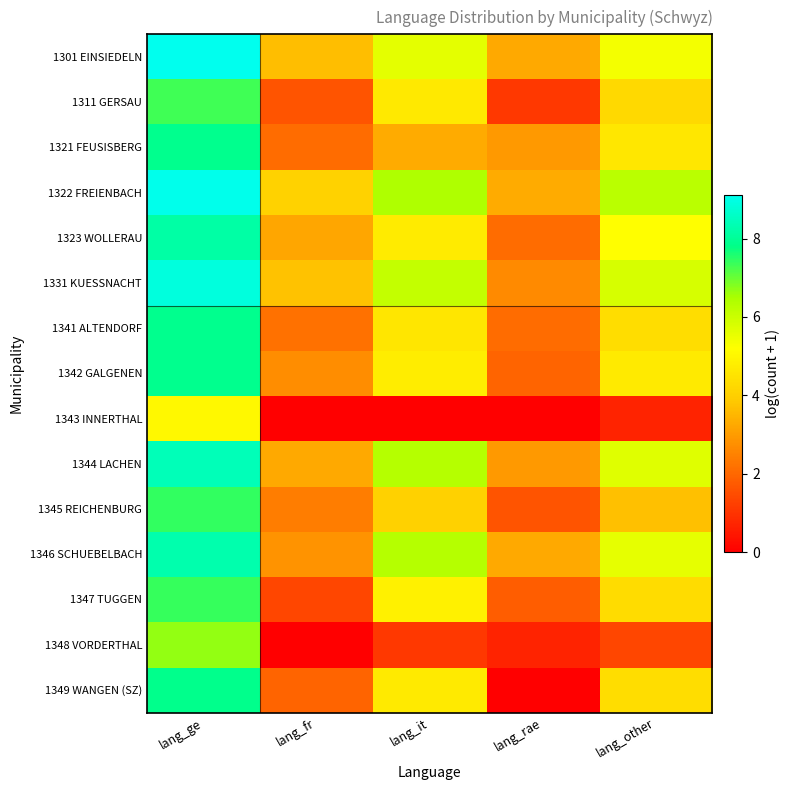

List the series in order of their peak value, lowest first.

1343 INNERTHAL, 1348 VORDERTHAL, 1311 GERSAU, 1347 TUGGEN, 1345 REICHENBURG, 1349 WANGEN (SZ), 1342 GALGENEN, 1321 FEUSISBERG, 1341 ALTENDORF, 1323 WOLLERAU, 1346 SCHUEBELBACH, 1344 LACHEN, 1331 KUESSNACHT, 1322 FREIENBACH, 1301 EINSIEDELN